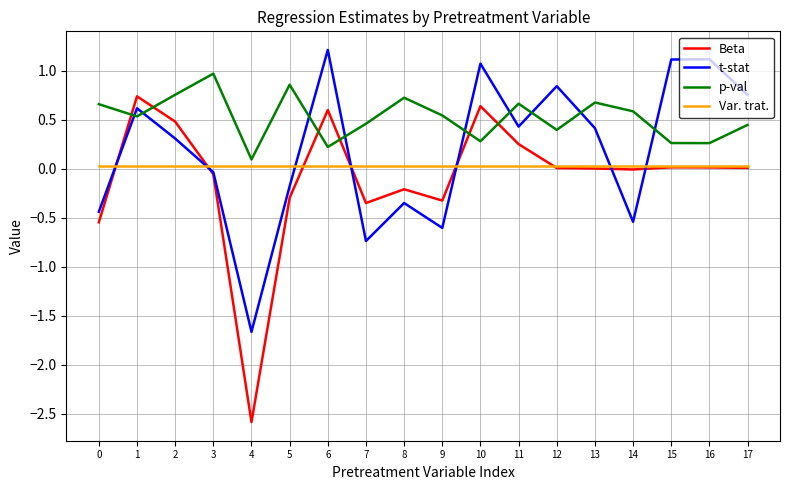

Which category has the lowest value across all series?

4